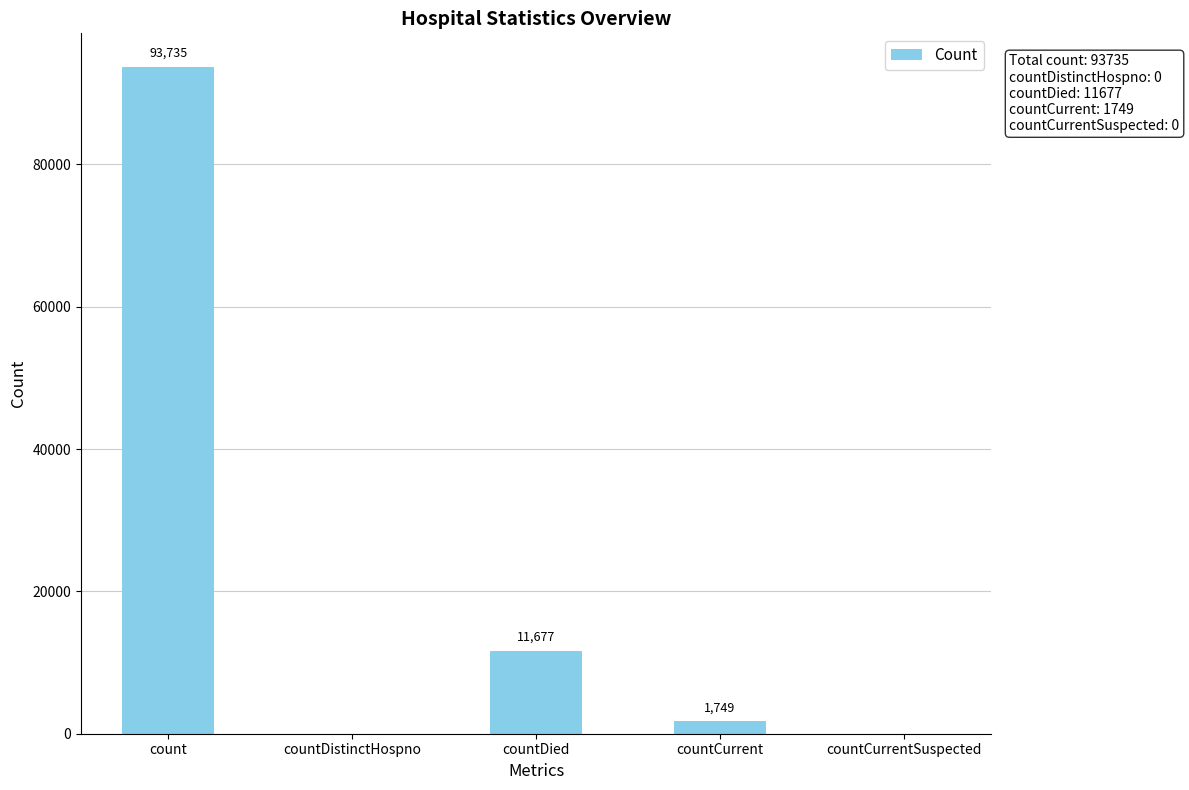

What is the maximum value shown in the chart?

93735